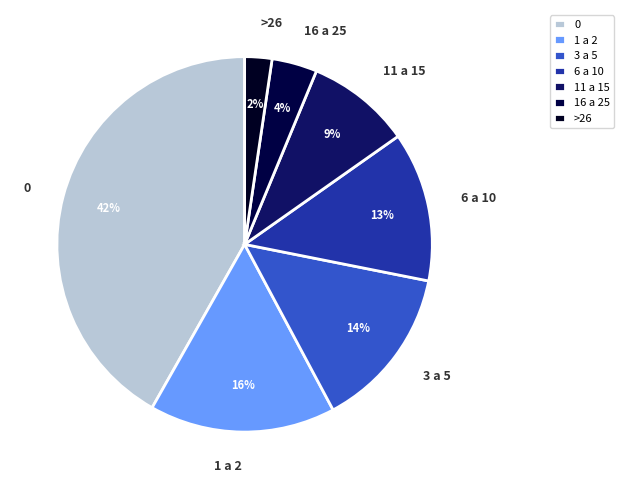

How many slices are in this pie chart?

7